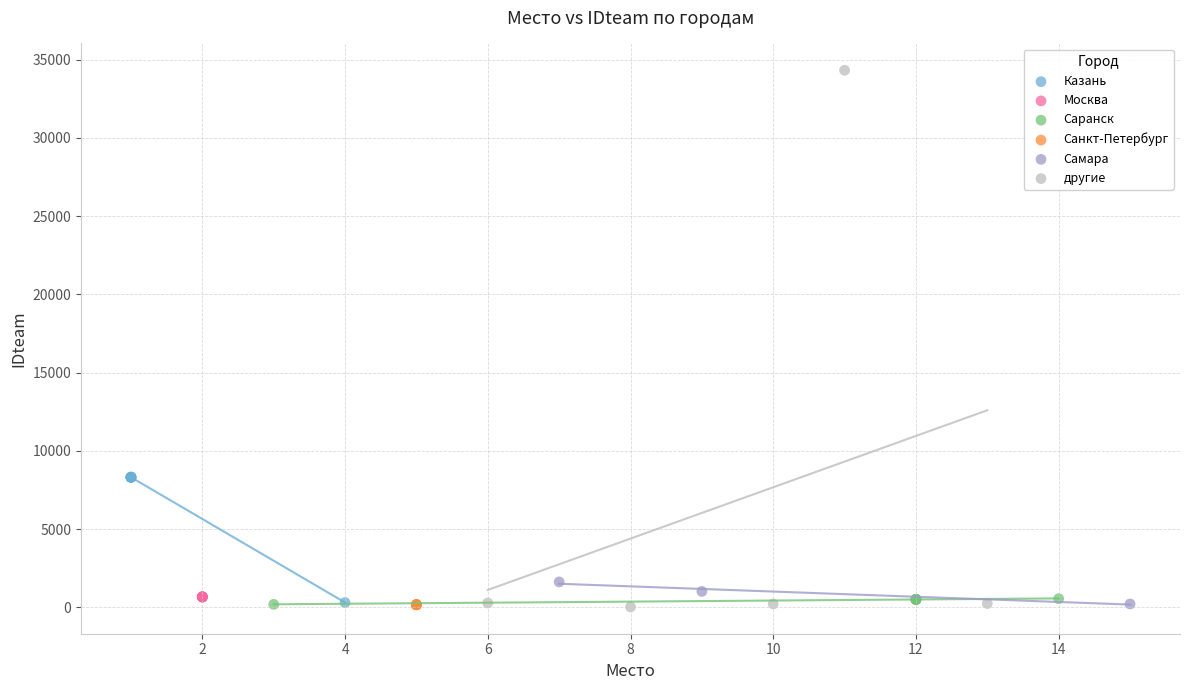

What are all the series names shown in the legend?

Казань, Москва, Саранск, Санкт-Петербург, Самара, другие